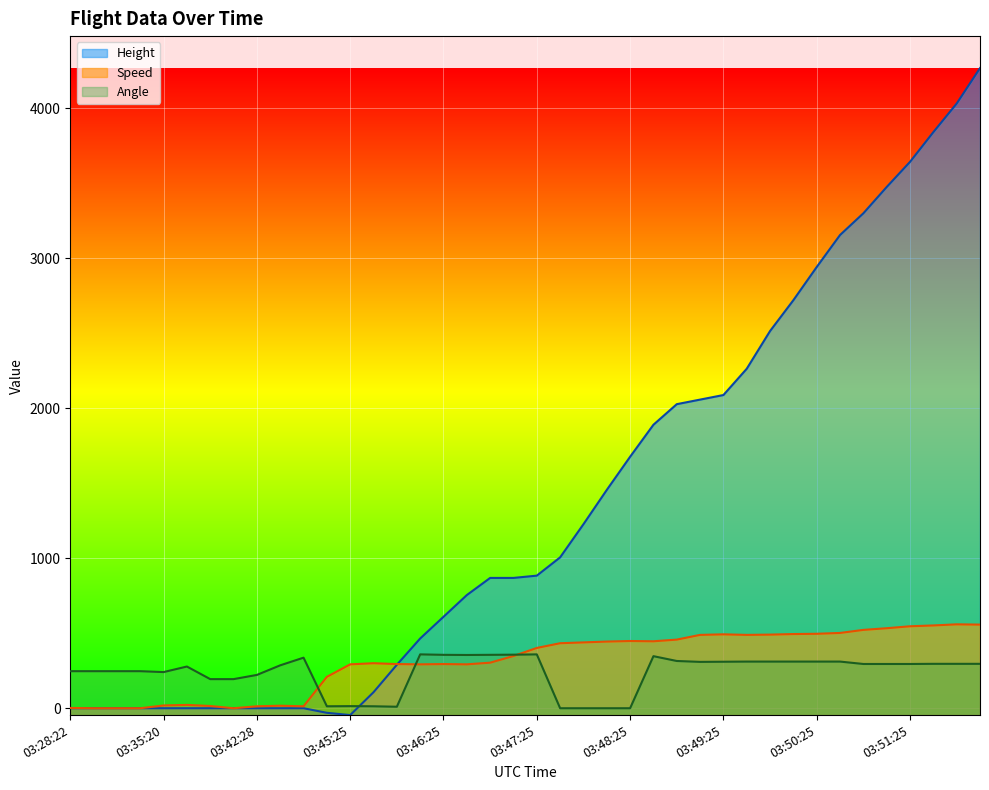

Is it true that Speed equals 294.5 at 03:46:25?

True